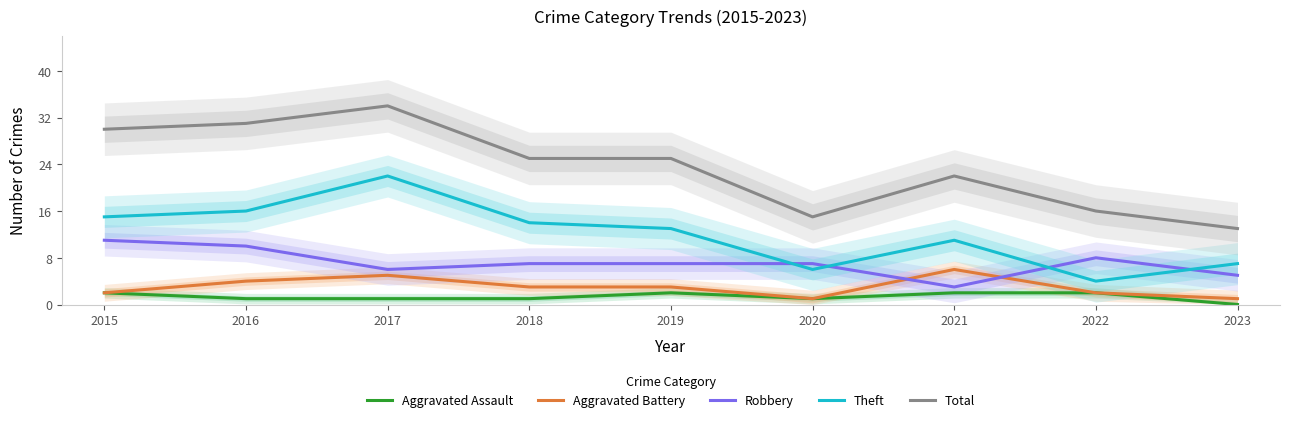

True or false: Total and Aggravated Assault intersect in this chart.

False